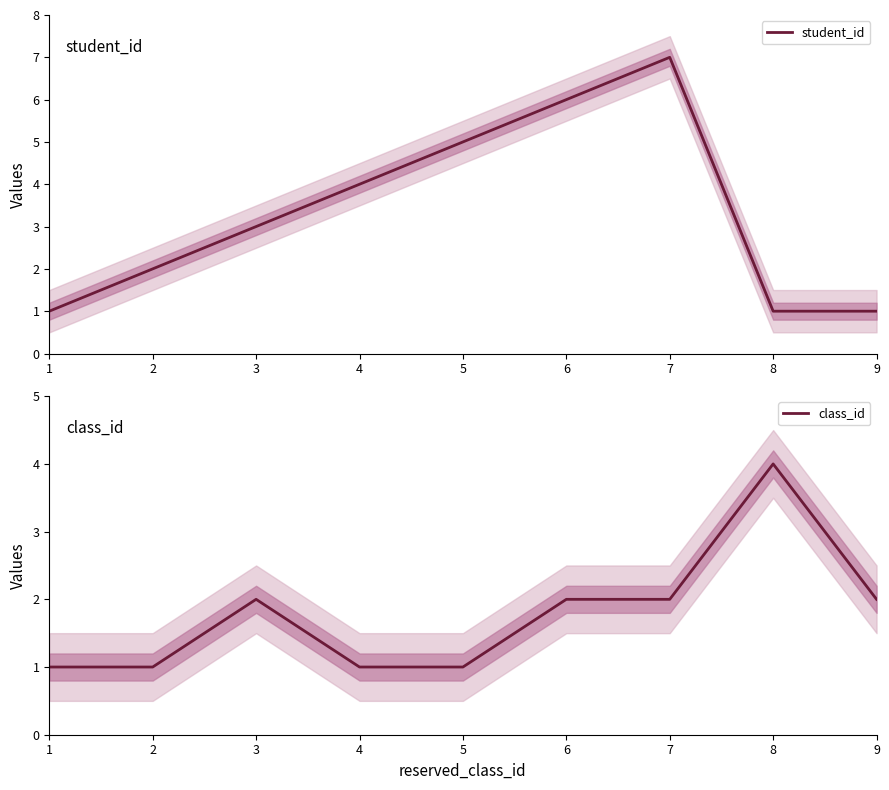

What is the sum of the class_id values at 2 and 3?

3